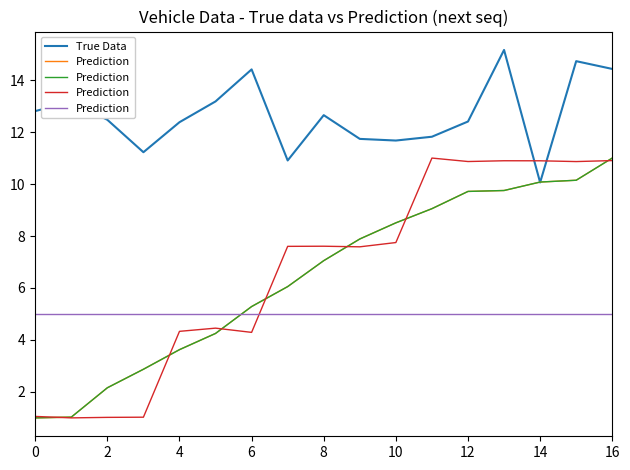

The value of Prediction at 14 is 5.0. True or false?

True